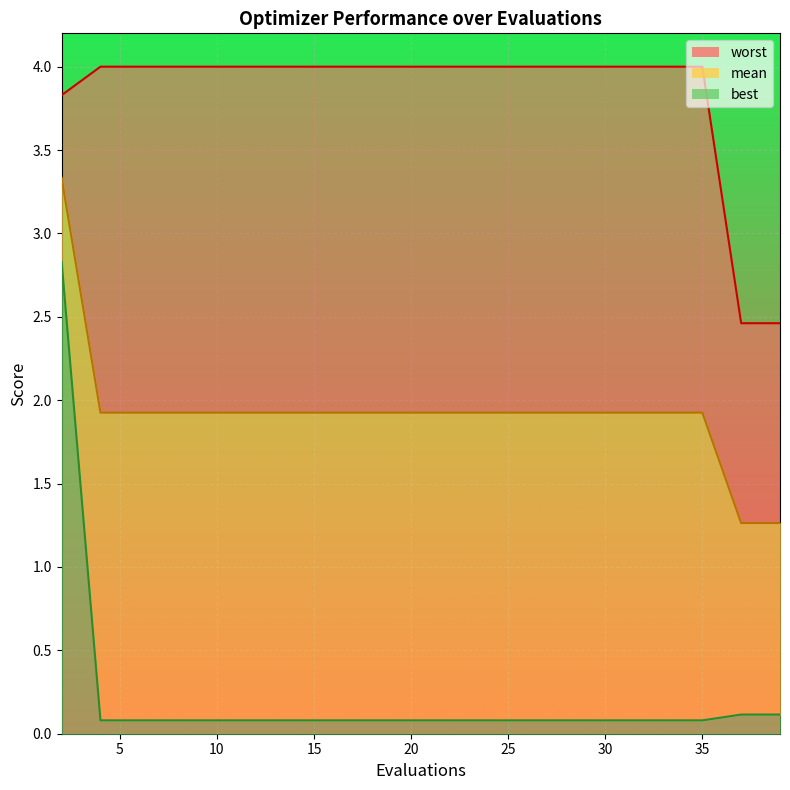

True or false: best and worst cross at least once.

False